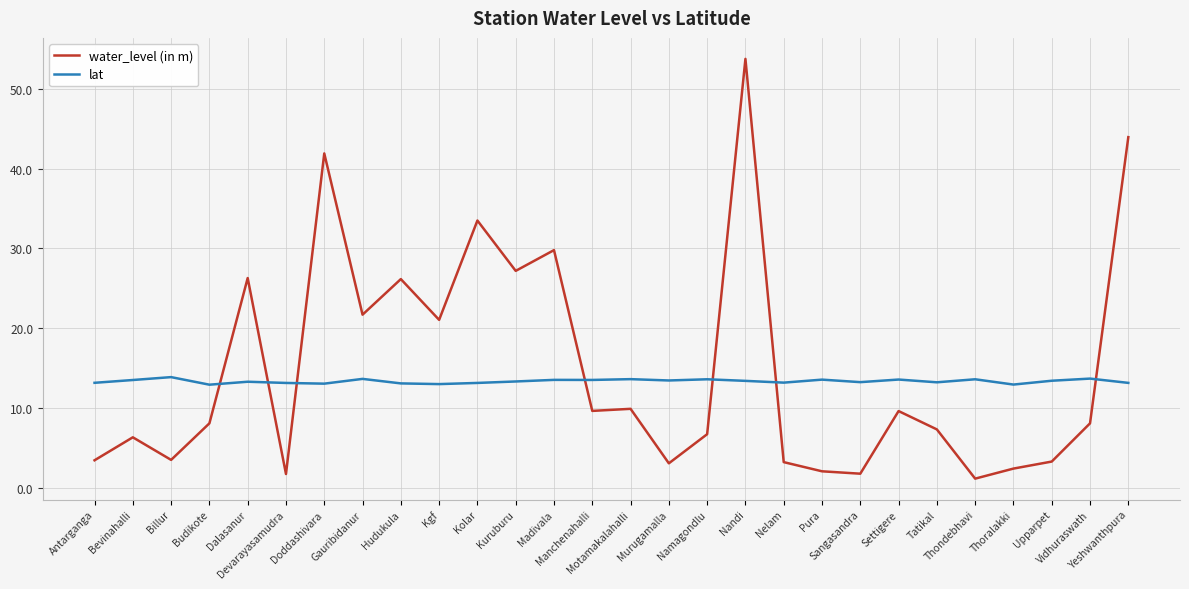

Which series has the largest total across all categories?

water_level (in m)